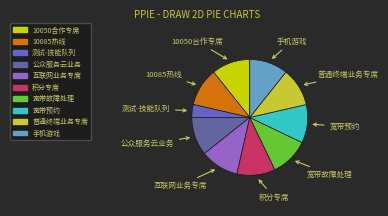

Does any single category account for the majority?

No